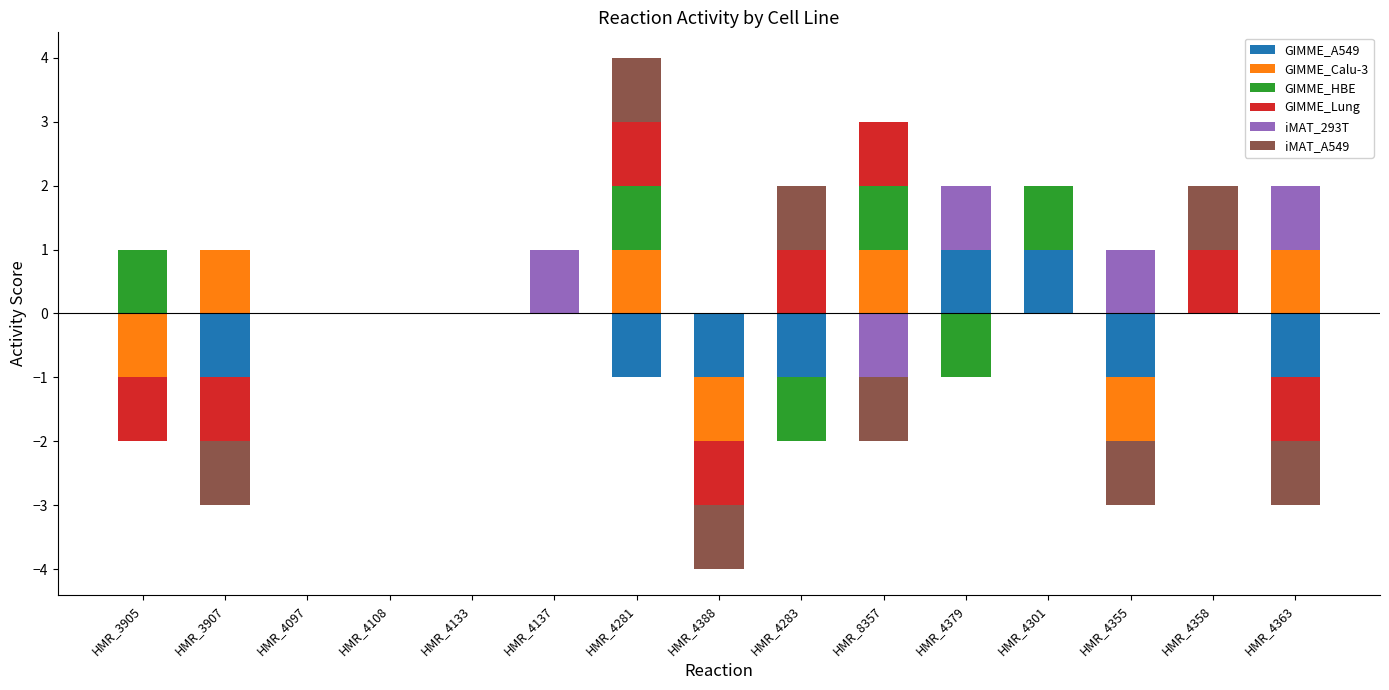

What value does the GIMME_Lung series have at HMR_8357?

1